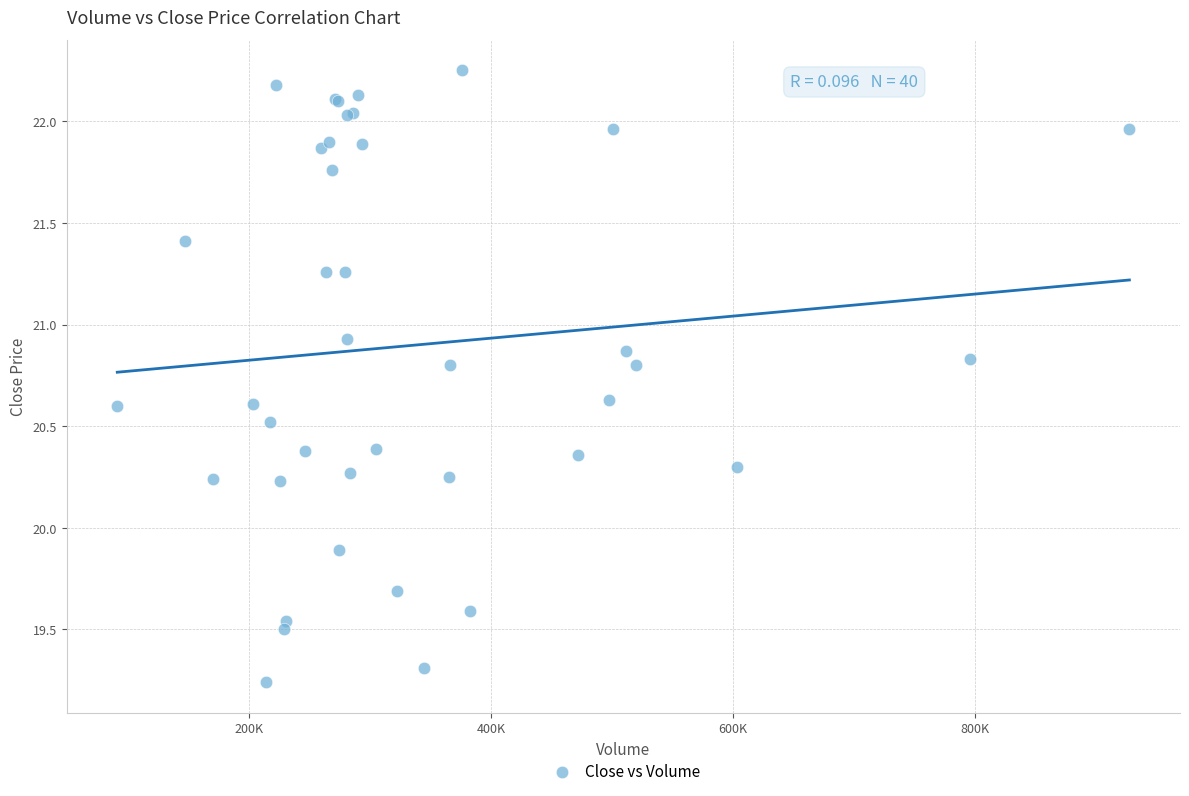

What Y value in the scatter plot is closest to 20?

19.9